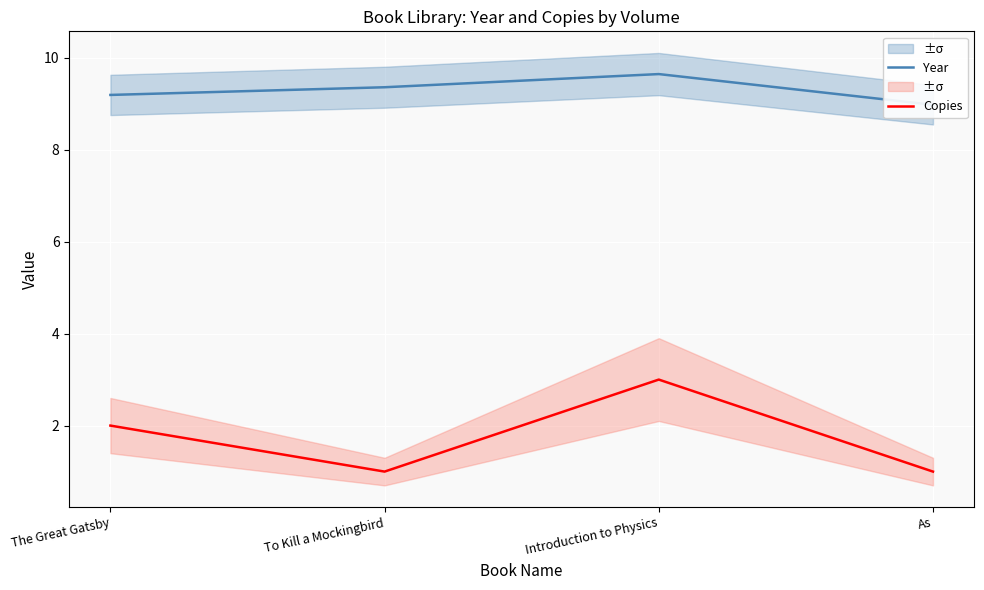

Reading left to right, transcribe all the data shown in this chart.

Year: The Great Gatsby=9.2	To Kill a Mockingbird=9.4	Introduction to Physics=9.6	As=9.0
Copies: The Great Gatsby=2.0	To Kill a Mockingbird=1.0	Introduction to Physics=3.0	As=1.0